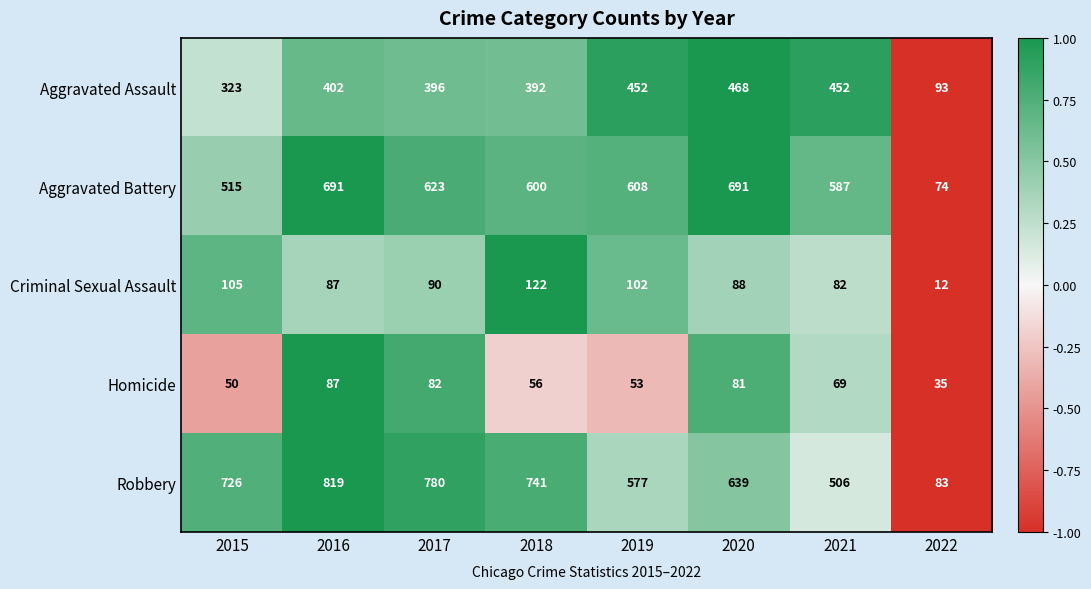

What is the average value of the Robbery series?

609